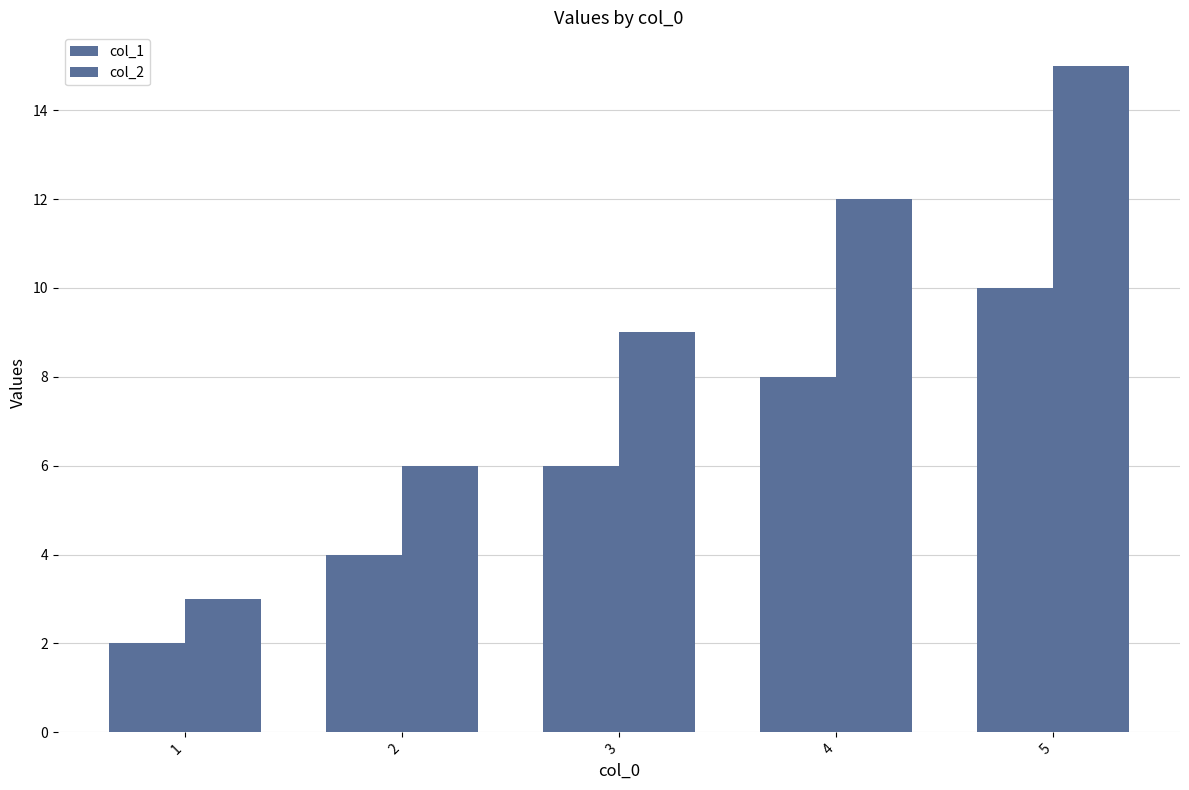

Does the chart contain stacked bars?

No